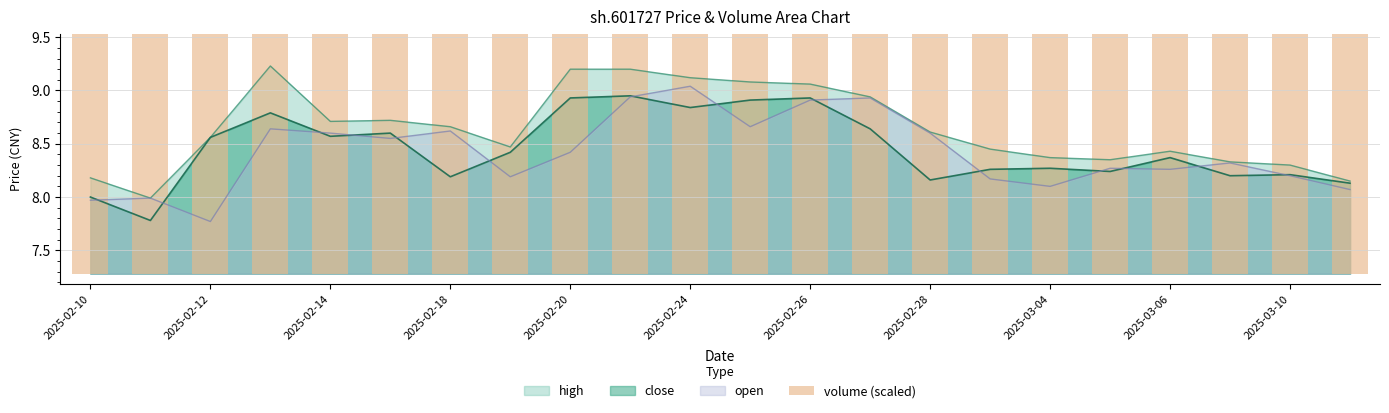

The value of high at 2025-02-20 is 9.2. True or false?

True